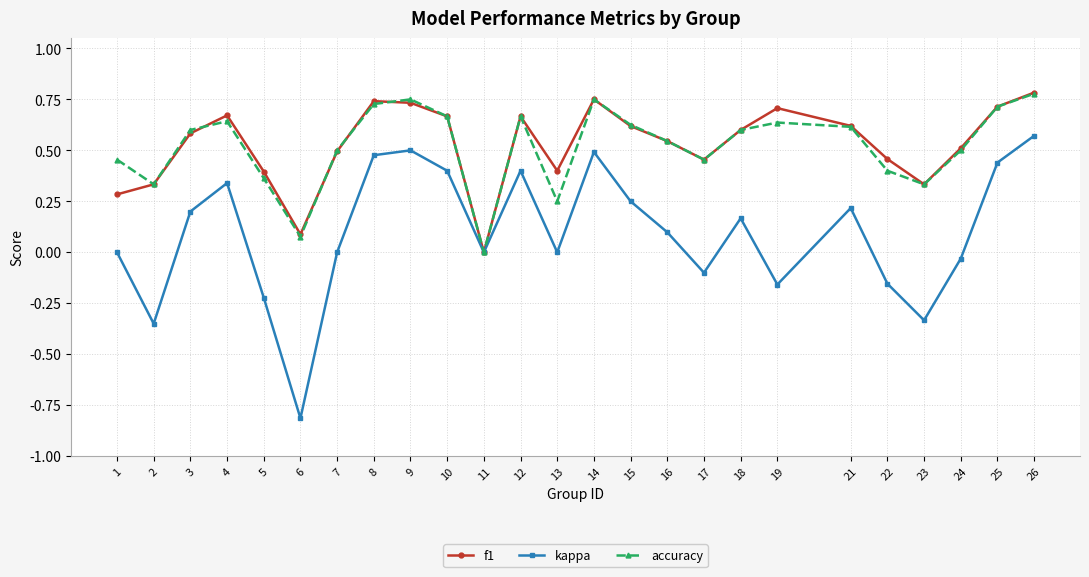

Does the chart display data point markers on the line(s)?

Yes